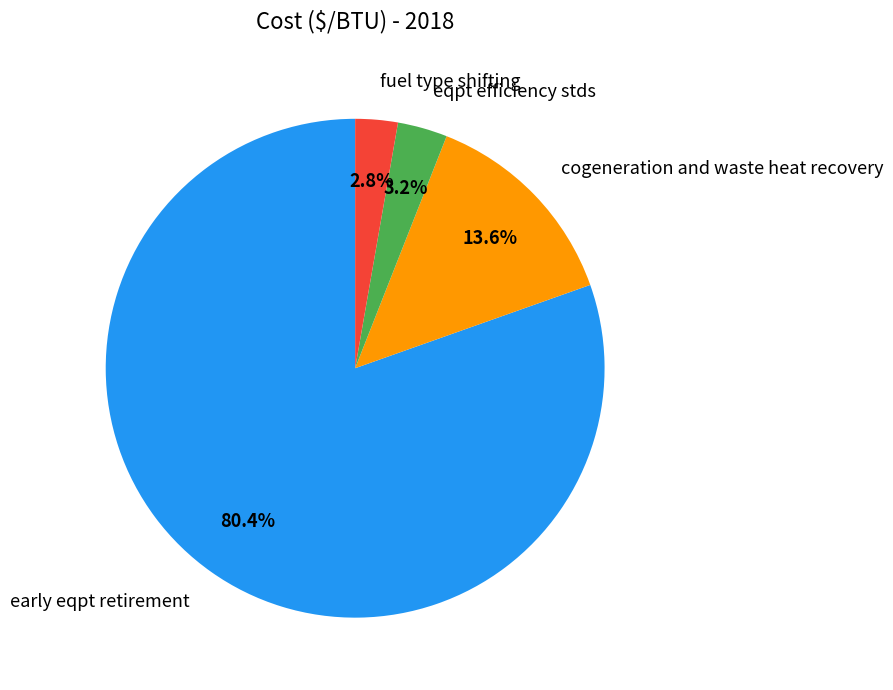

Is it true that fuel type shifting is 3% of the pie?

True